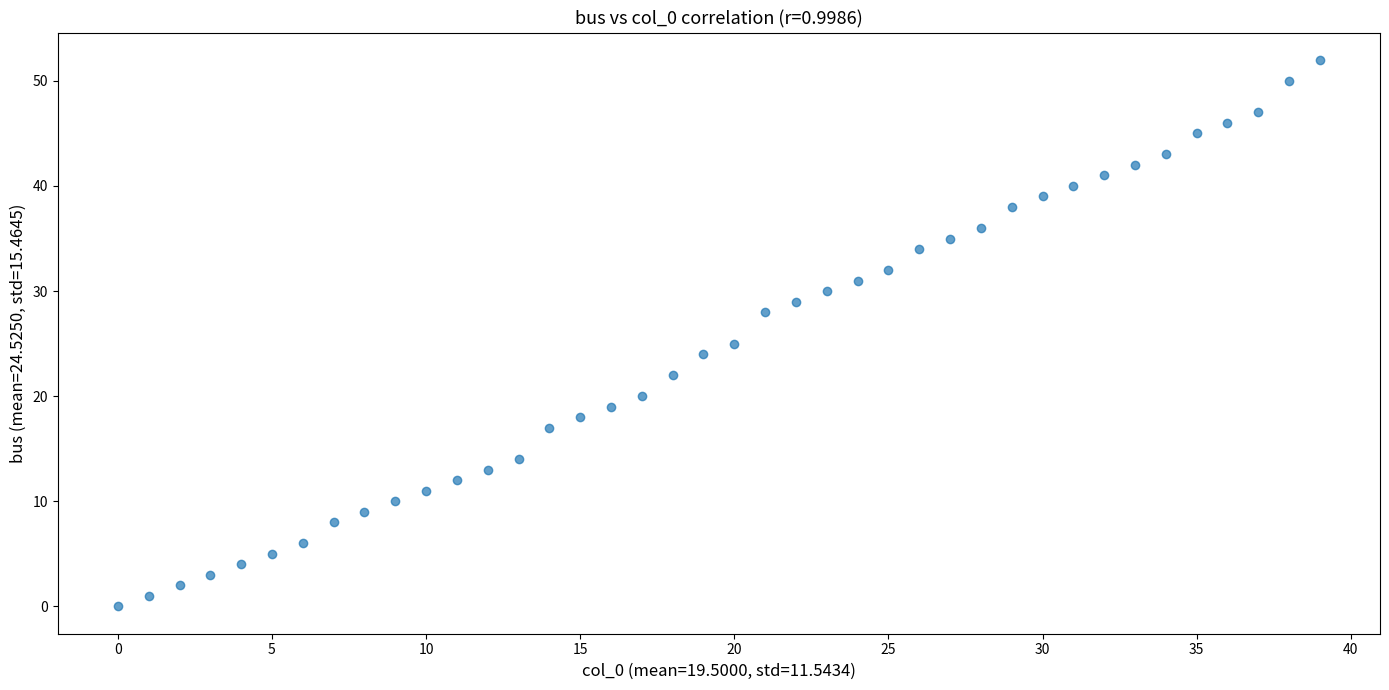

What is the range of Y values (max minus min)?

52